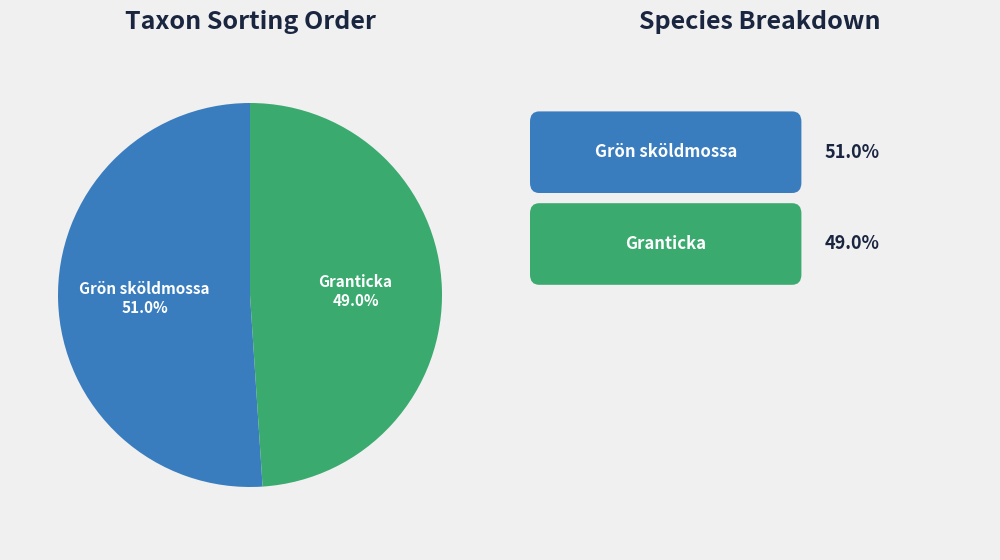

Is there a majority slice in this chart?

Yes